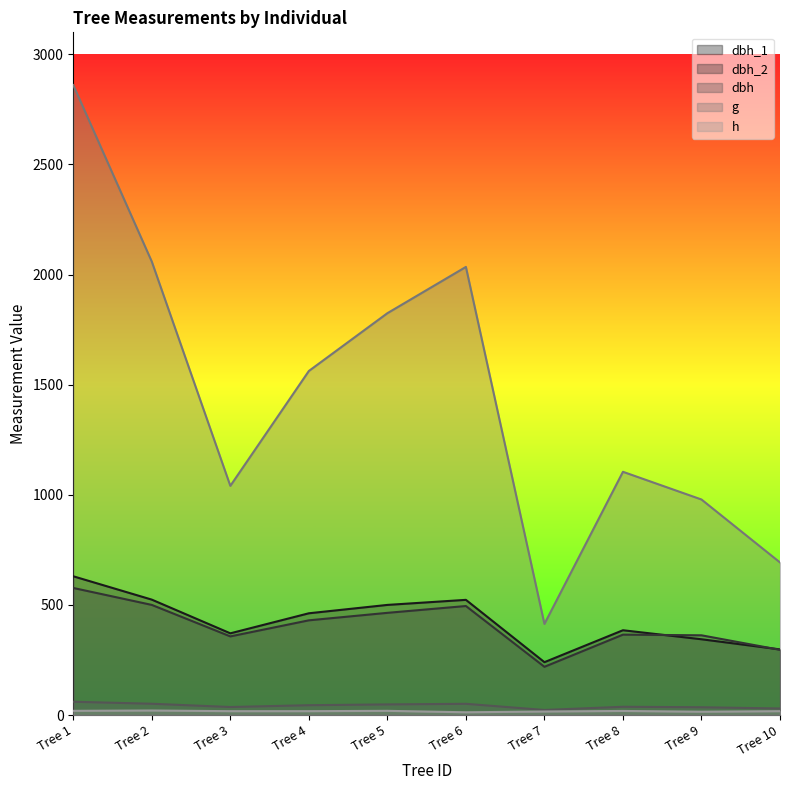

True or false: h and dbh_2 intersect in this chart.

False